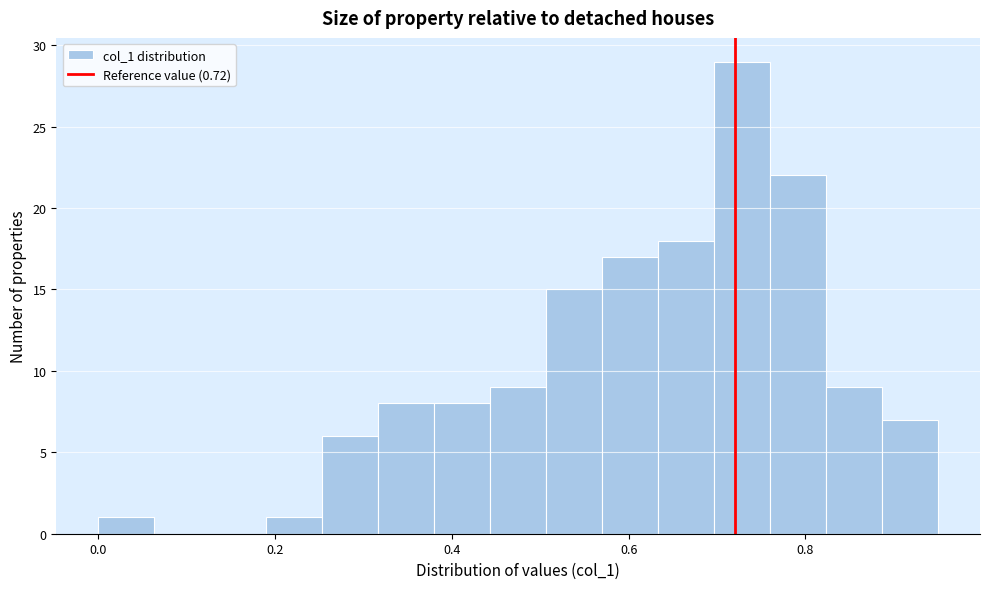

Read against the x-axis, roughly where is the centre of the tallest bar?

0.72